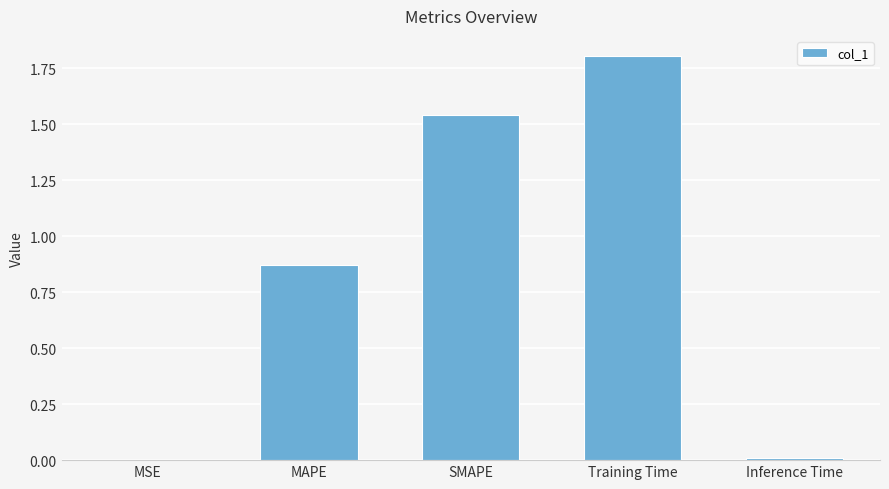

What value does the data have at Training Time?

1.8